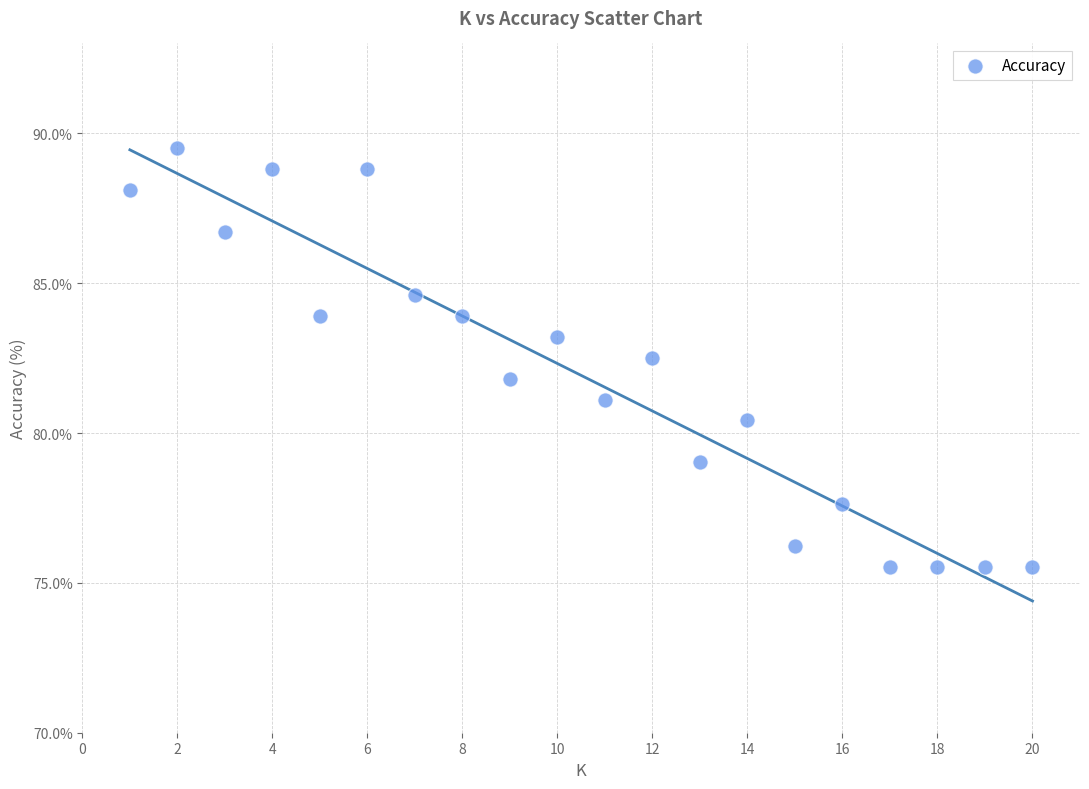

What is the range of X values (max minus min)?

19.0